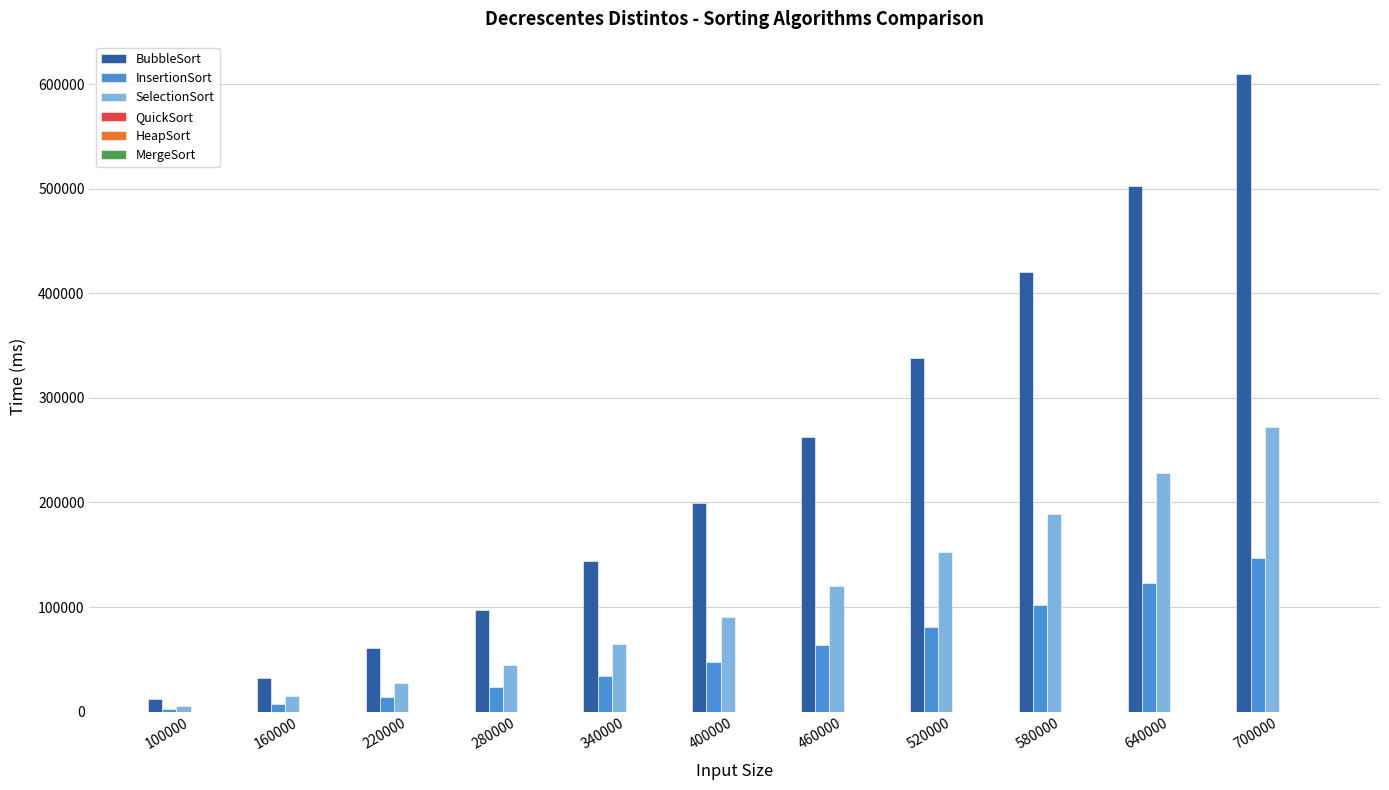

The BubbleSort series shows 1033037.1 at 700000. True or false?

False